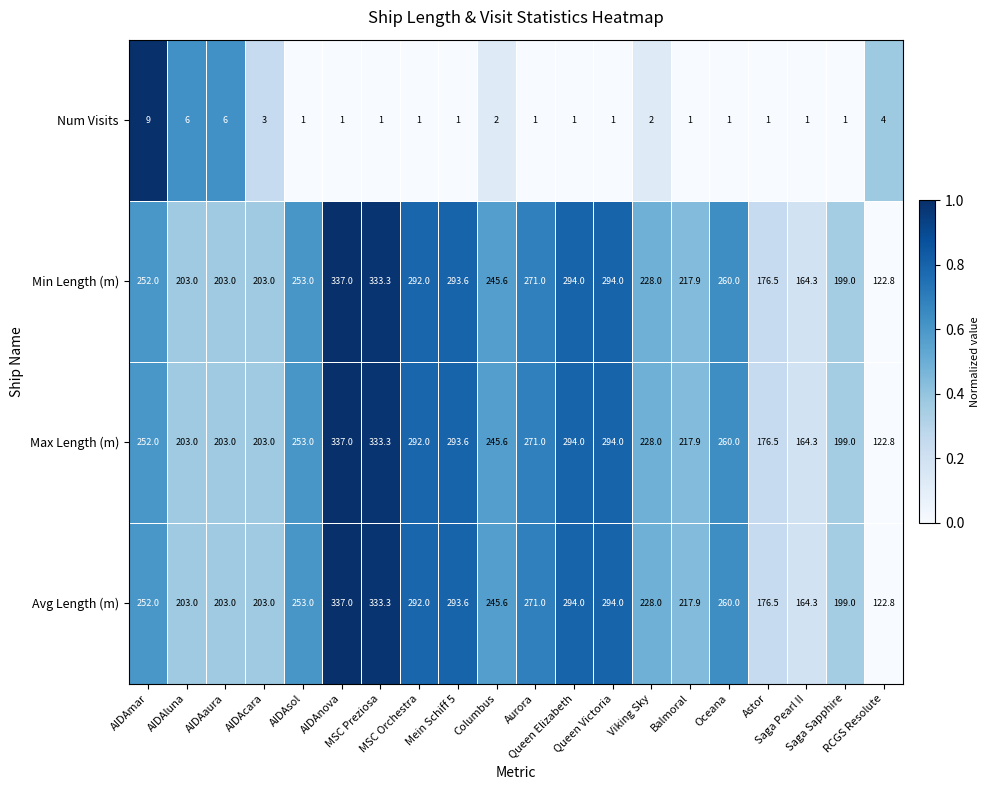

What is the difference between the maximum and minimum values in the Max Length (m) series?

214.2